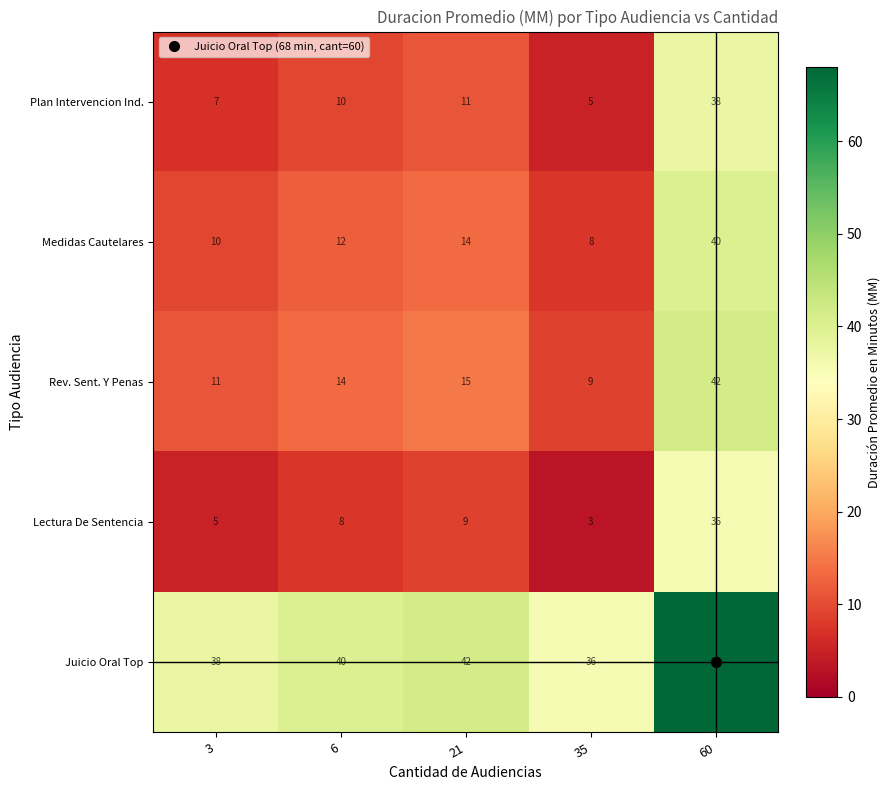

What is the approximate value of Juicio Oral Top at 3, to the nearest 10?

40